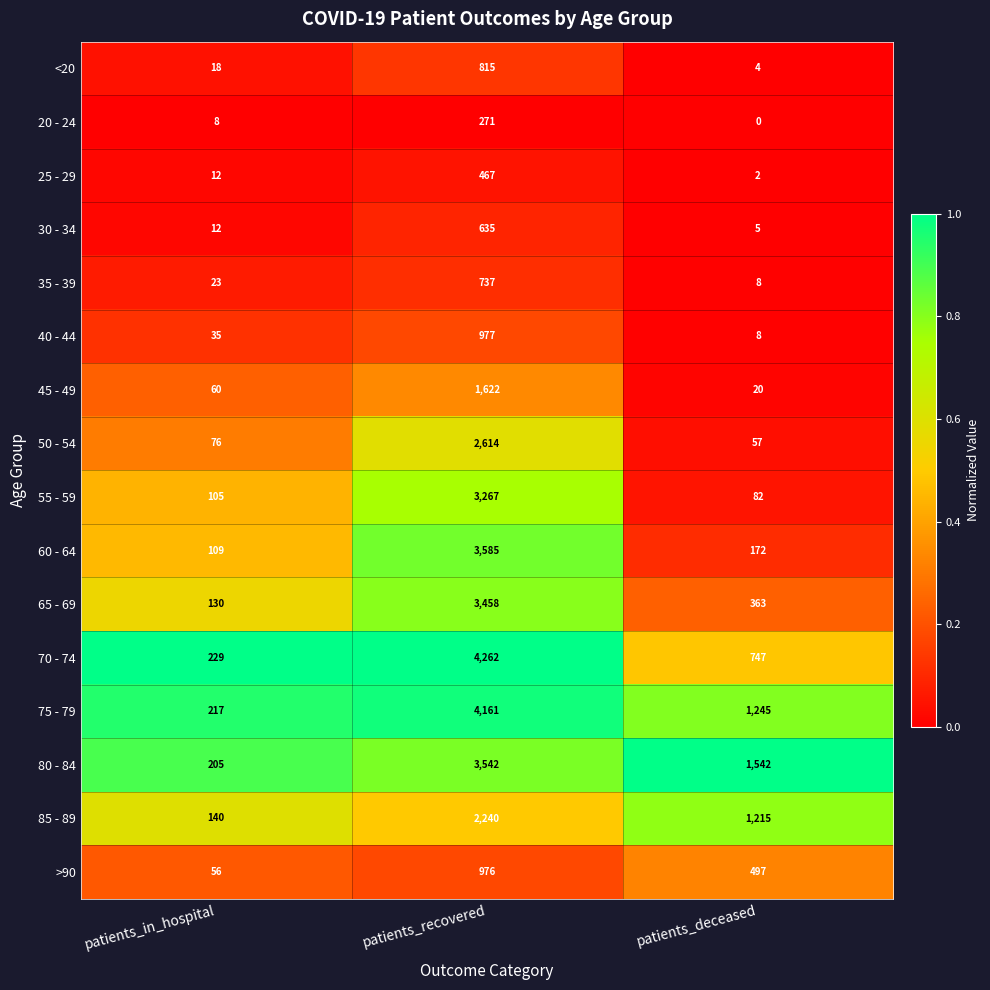

What is the difference between the maximum and minimum values in the 50 - 54 series?

2557